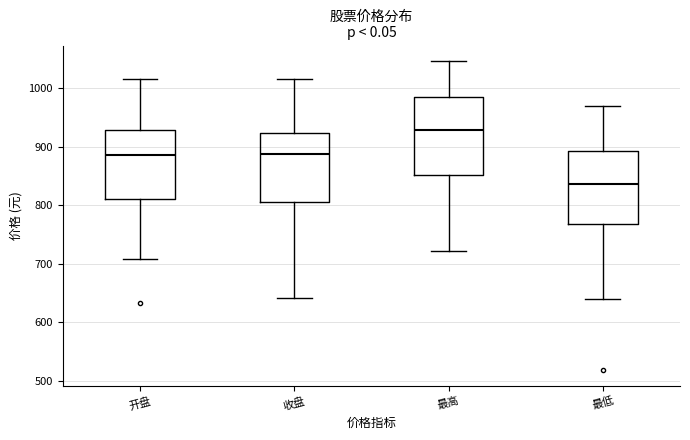

Reading left to right, transcribe this box plot: for each box, give where its median line is, the range the box spans, and where its two whiskers end, as read against the y-axis. The values are not printed on the chart, so give them approximately, as read against the axis.

开盘: median 890, box 810 to 930, whiskers 710 to 1020
收盘: median 890, box 810 to 920, whiskers 640 to 1020
最高: median 930, box 850 to 990, whiskers 720 to 1050
最低: median 840, box 770 to 890, whiskers 640 to 970